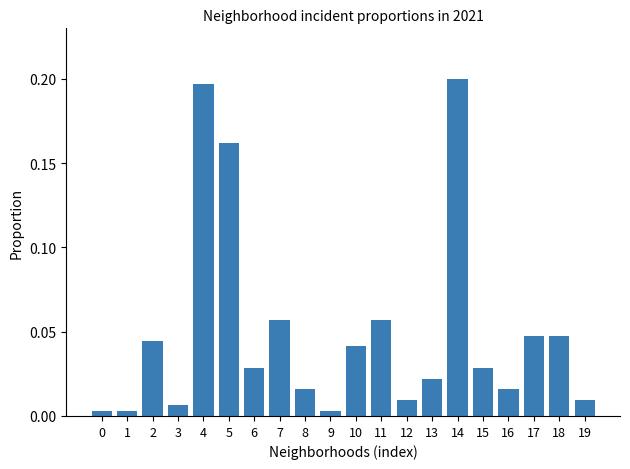

How many series are shown in this chart?

1